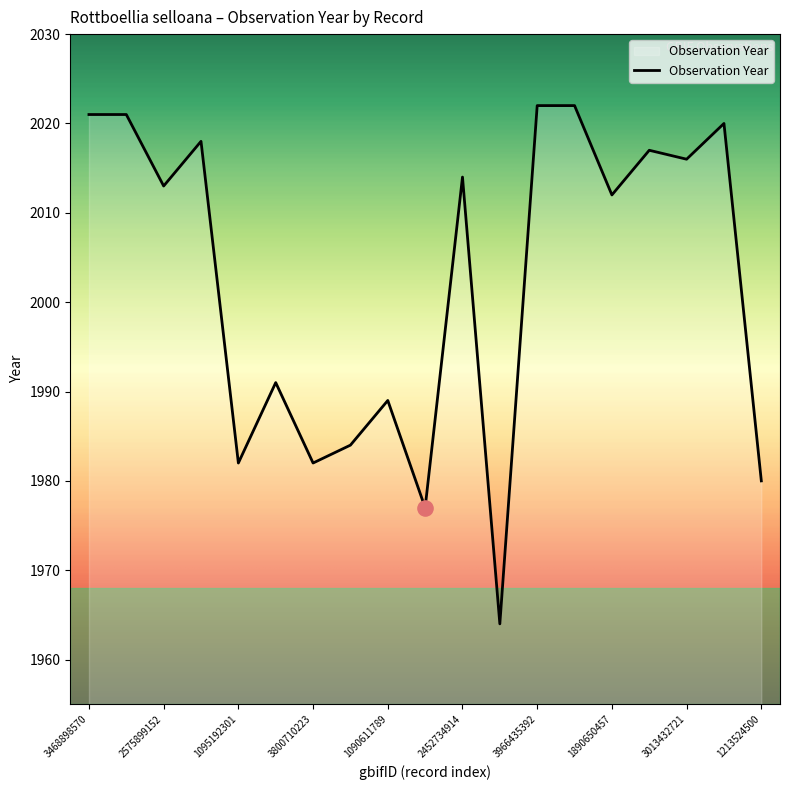

What is the smallest value displayed?

1964